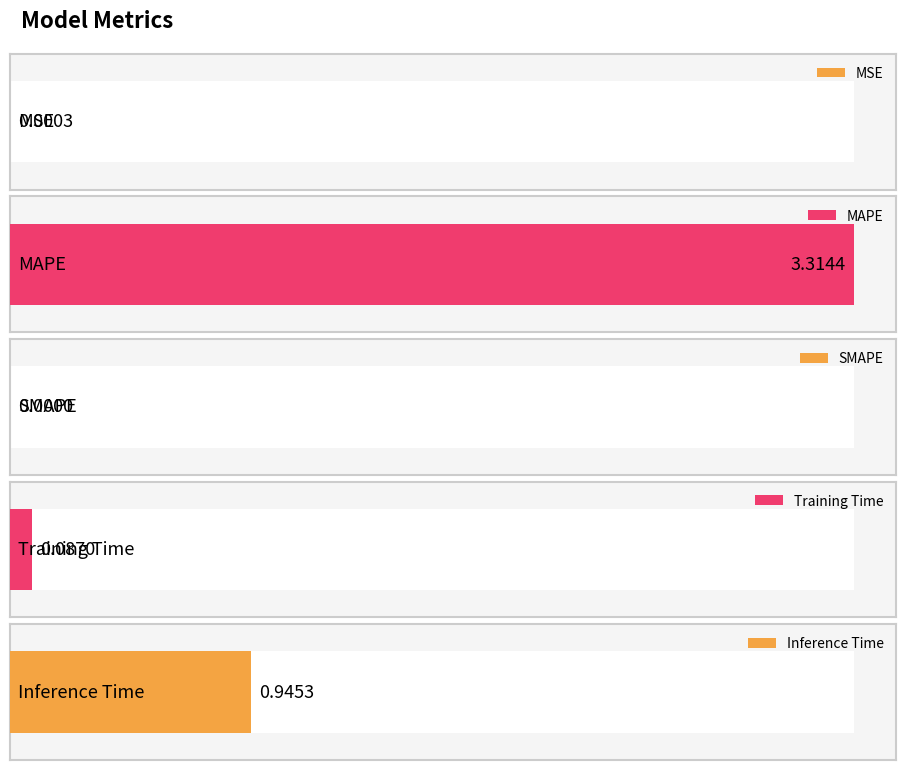

How many values exceed 0?

4